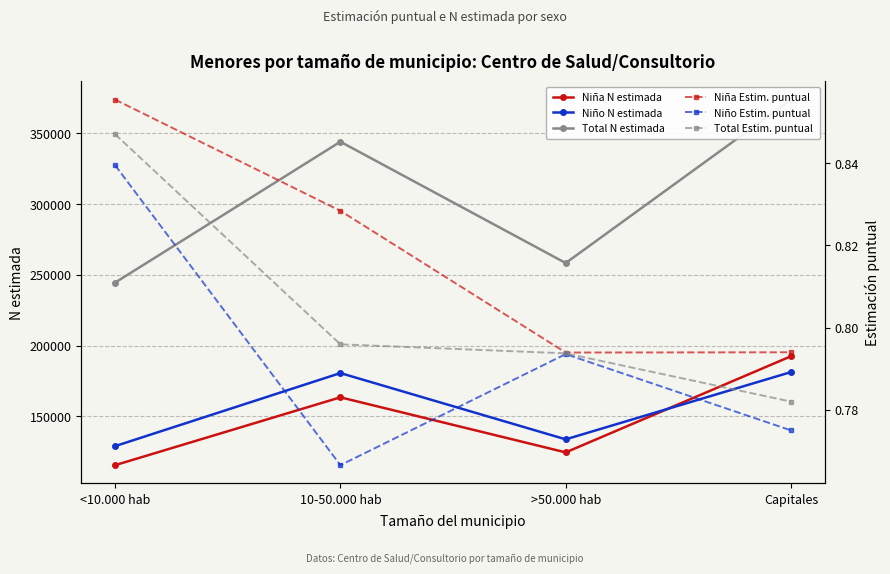

What is the value of the Niño Estim. puntual point at the 4th from the left?

0.8